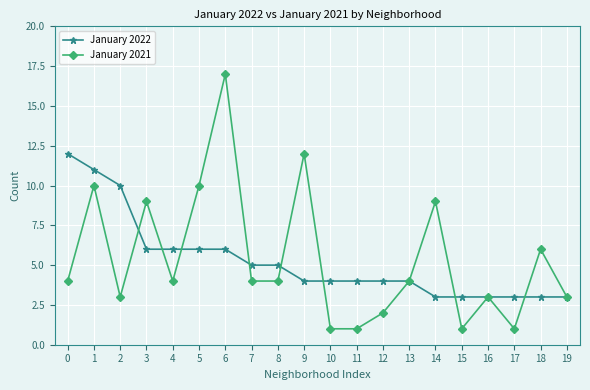

Is it true that January 2022 equals 2 at 19?

False